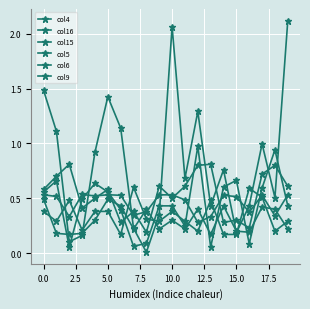

Is this an area chart (filled region under the line)?

No